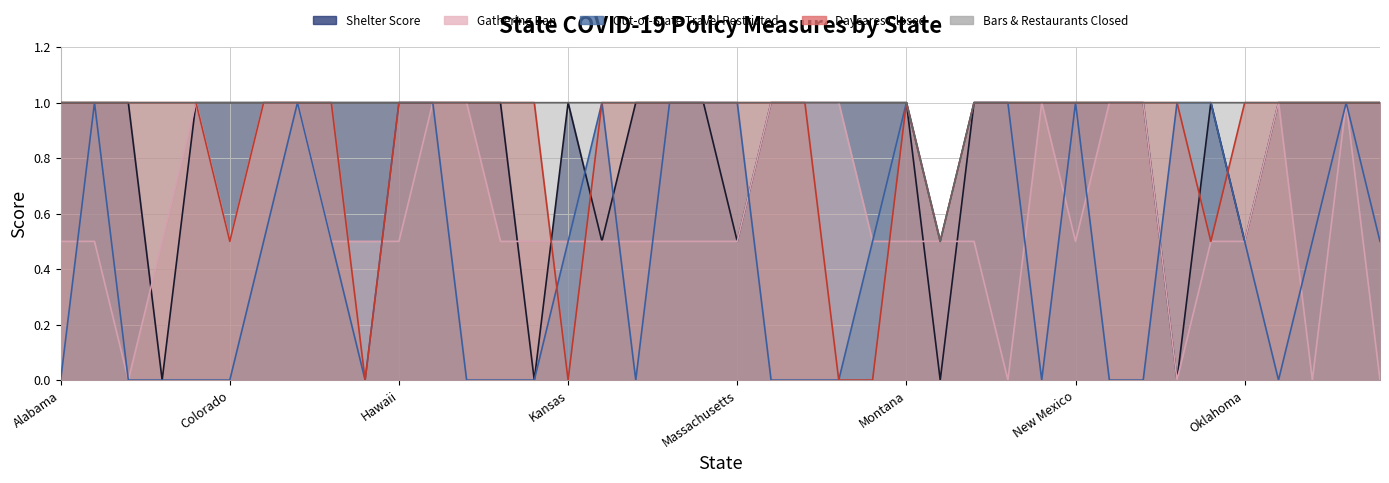

True or false: out_of_state_travel_restricted has a value of 0.5 at Florida.

True